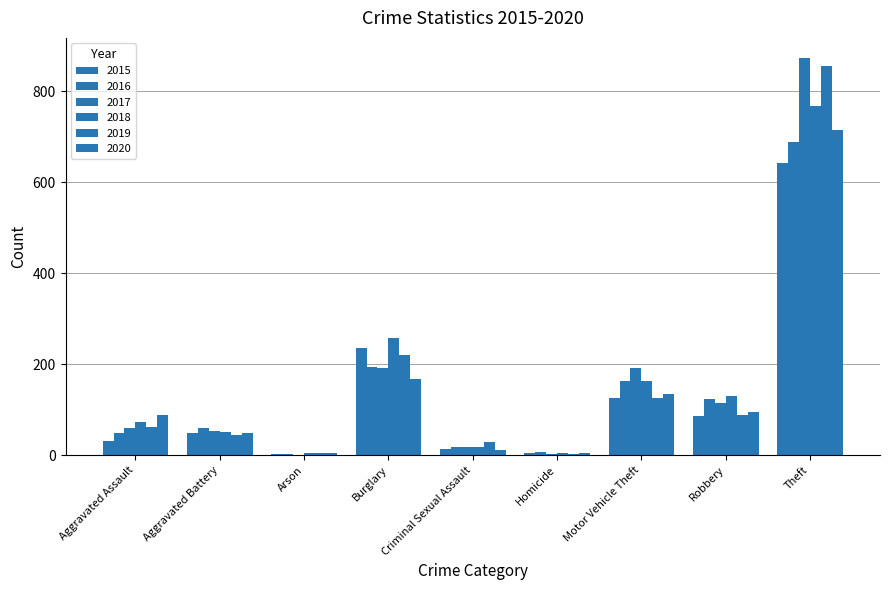

What is the difference between the maximum and second lowest values in the 2019 series?

850